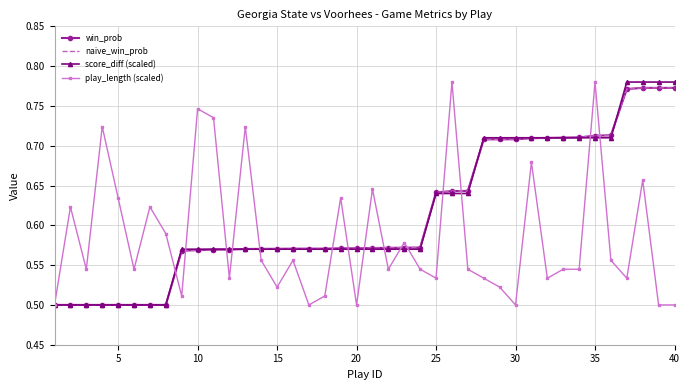

What is the highest value of the play_length (scaled) series?

0.8